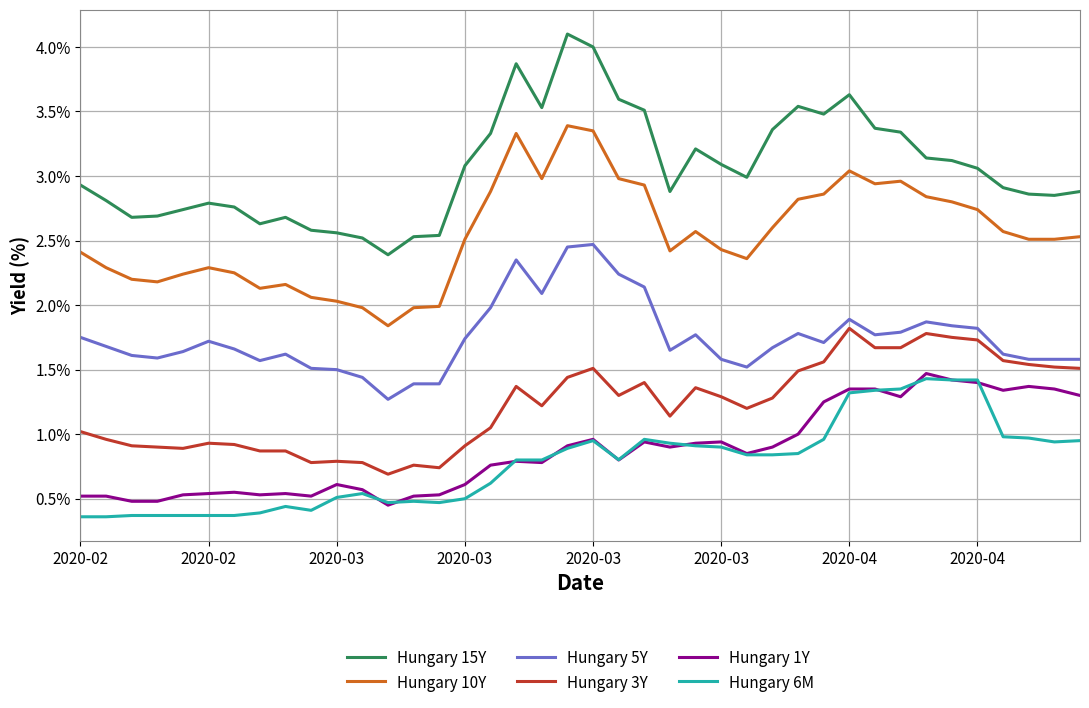

True or false: Hungary 10Y and Hungary 6M intersect in this chart.

False